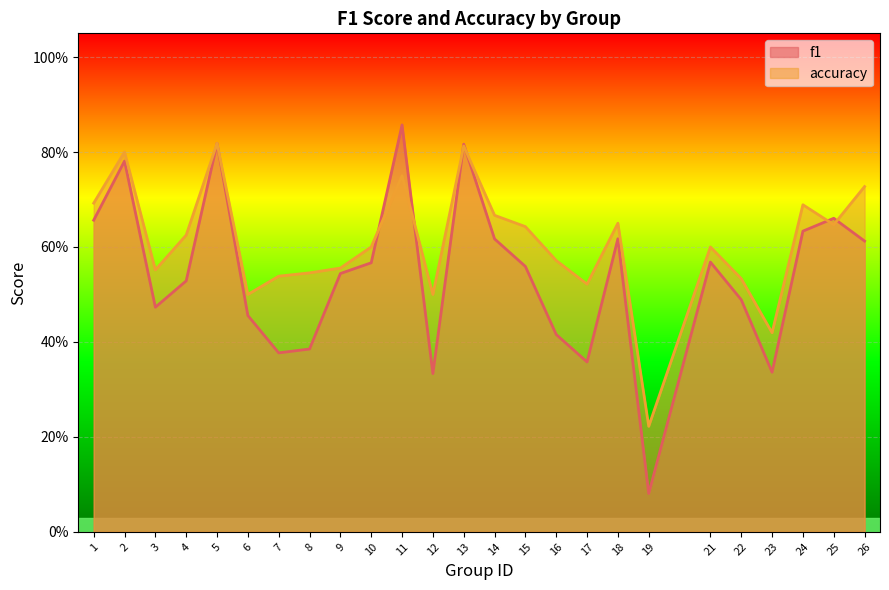

What is the smallest value displayed?

0.1